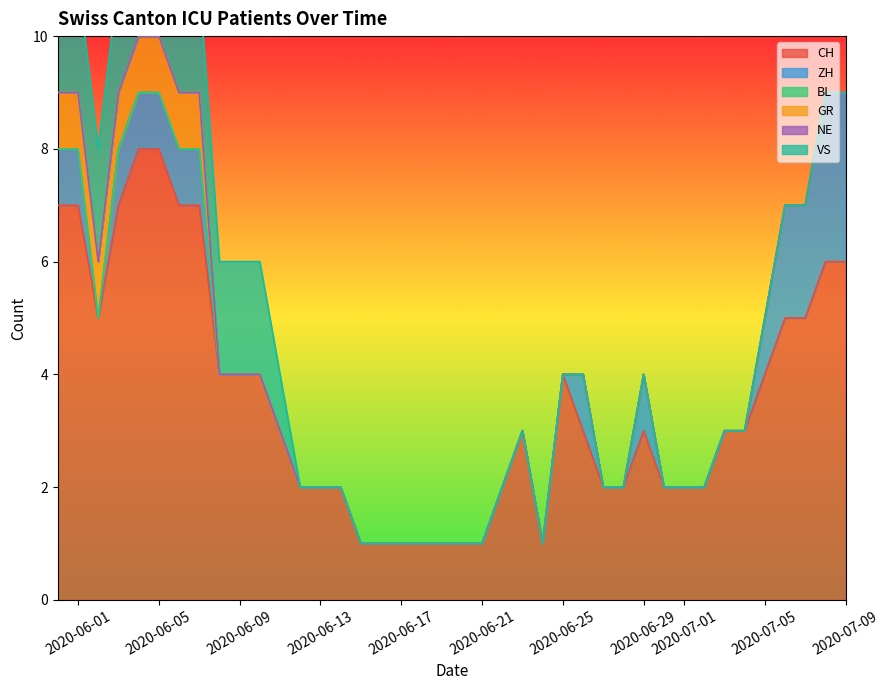

What is the highest value of the CH series?

8